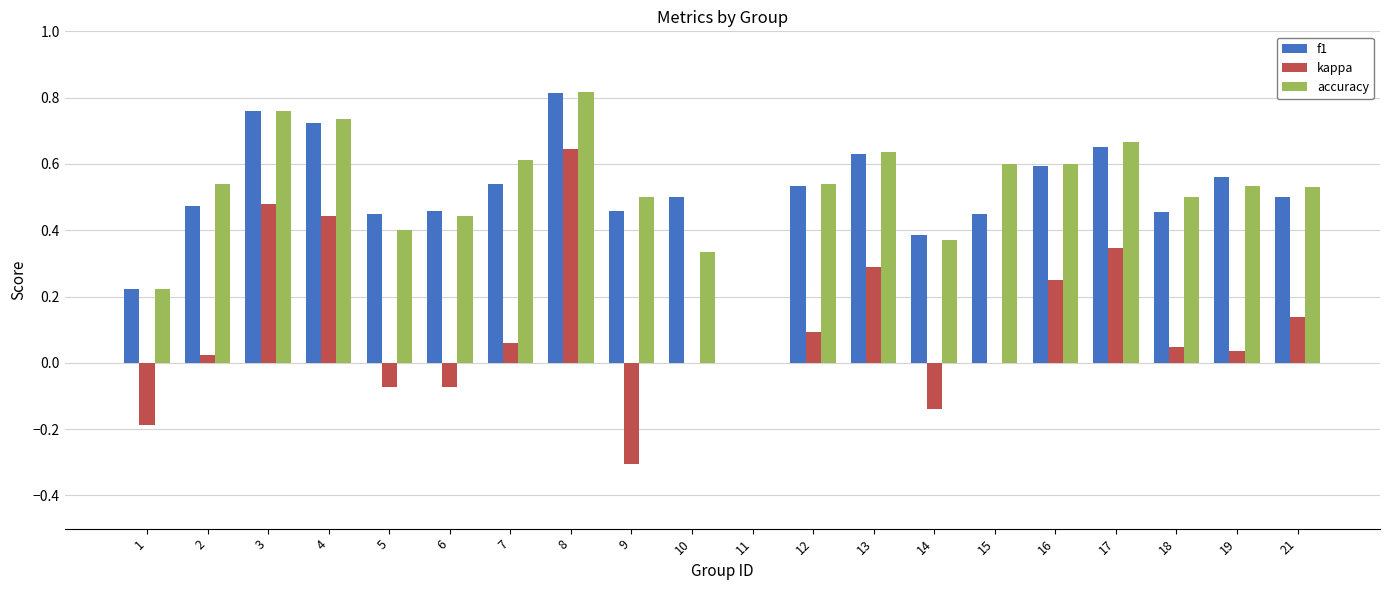

Which series has the widest spread of values?

kappa